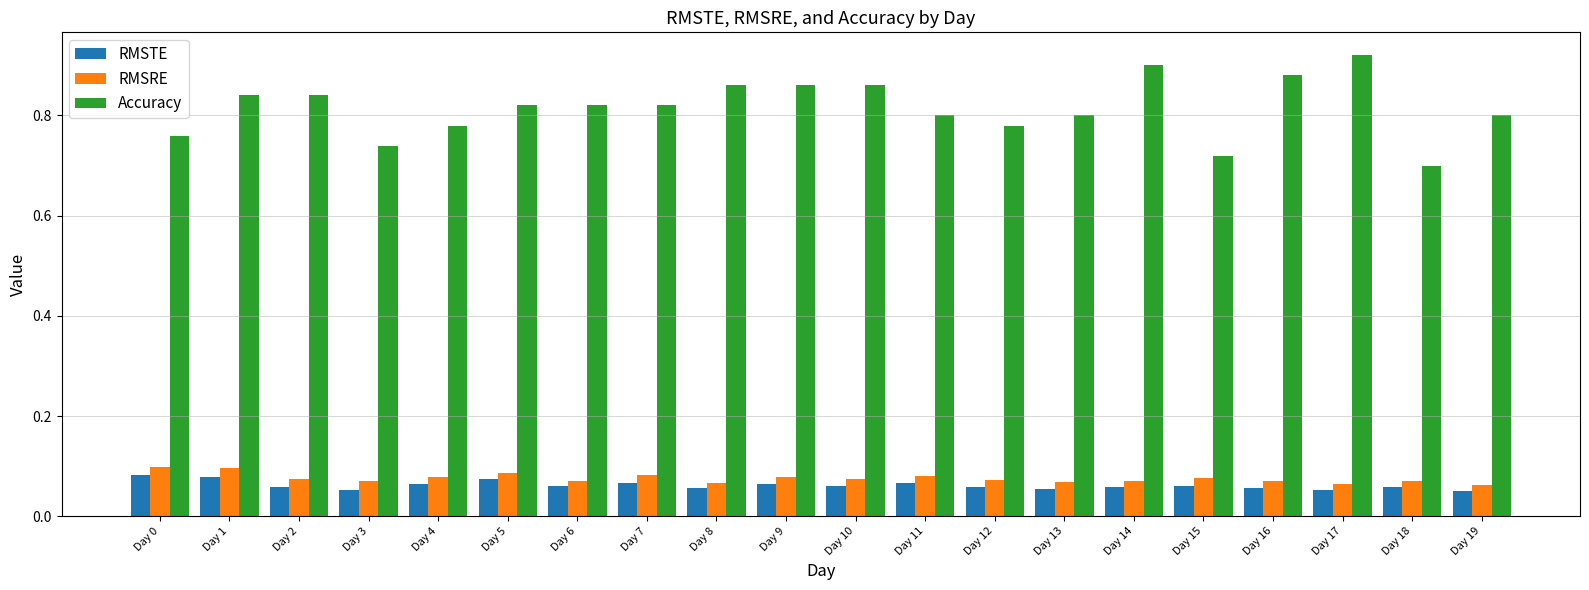

Rank the series at Day 18 from highest to lowest value.

Accuracy, RMSRE, RMSTE